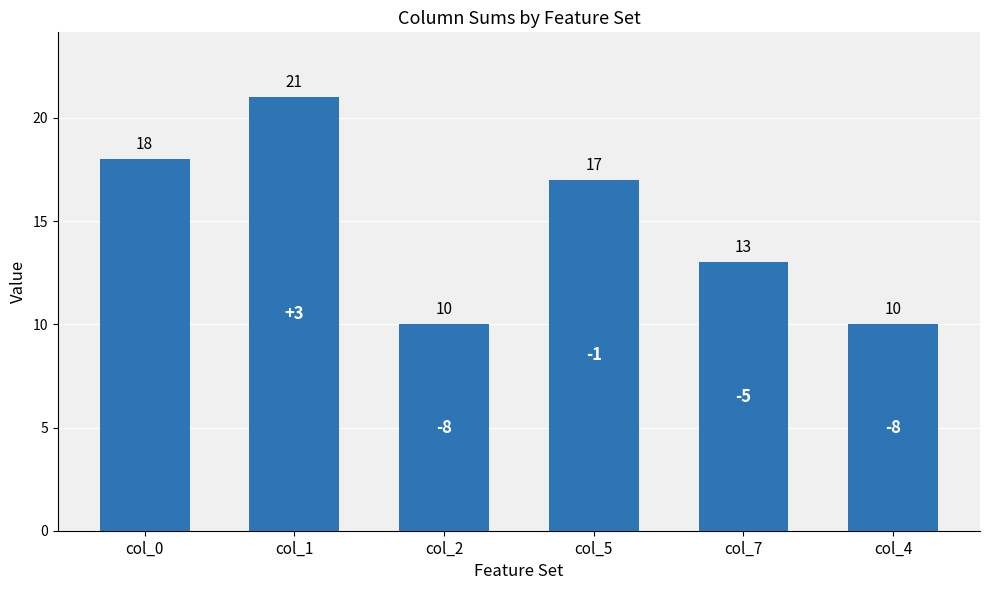

Where does the data first go above 17?

col_0